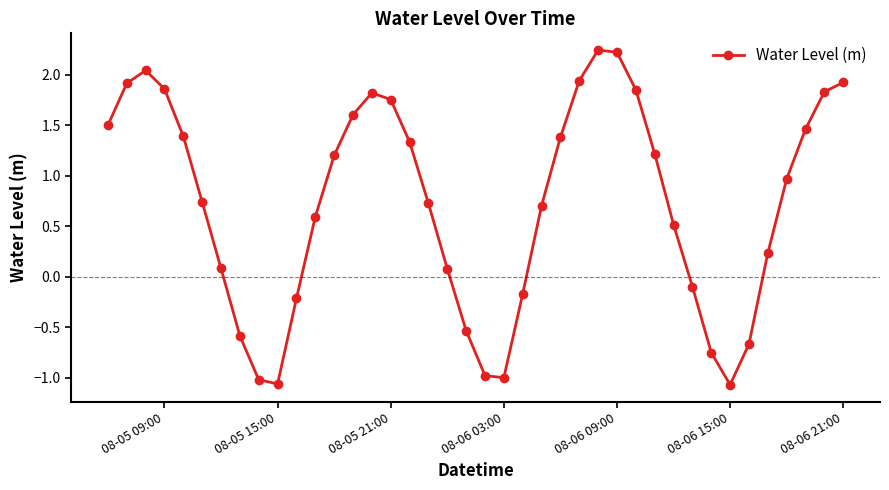

What is the difference between the second highest and minimum values?

3.3